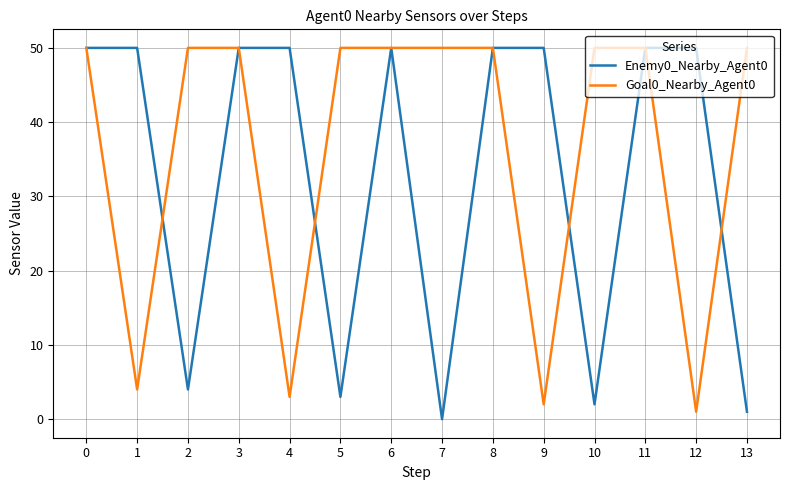

Rank the series at 7 from lowest to highest value.

Enemy0_Nearby_Agent0, Goal0_Nearby_Agent0